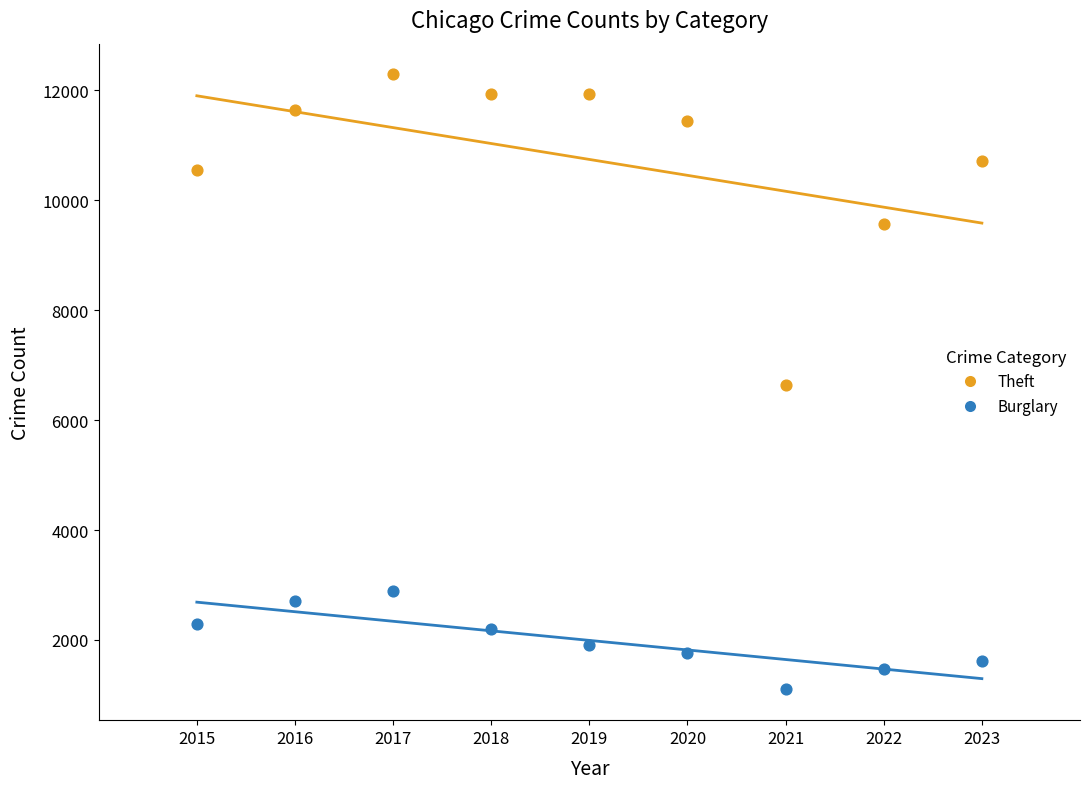

What are all the series names shown in the legend?

Theft, Burglary